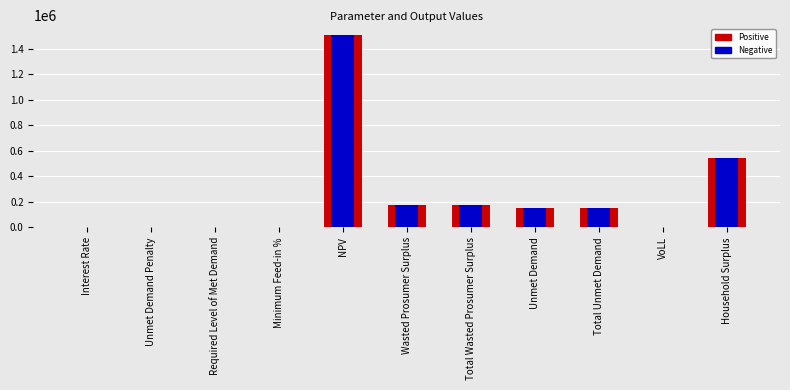

The chart shows a value of 173398.7 at Total Wasted Prosumer Surplus. True or false?

True